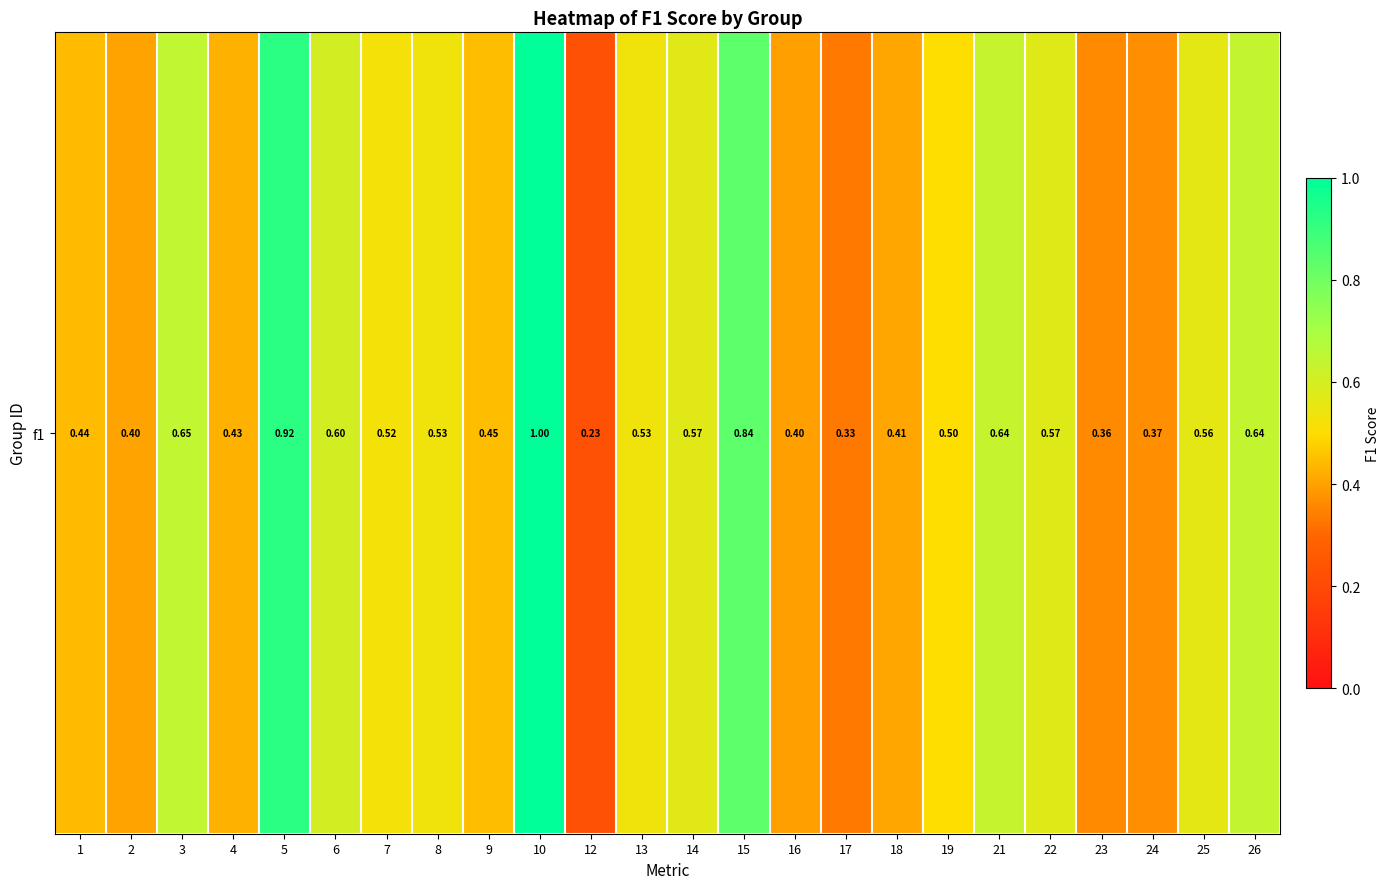

True or false: the data shows 0.1 at 8.

False